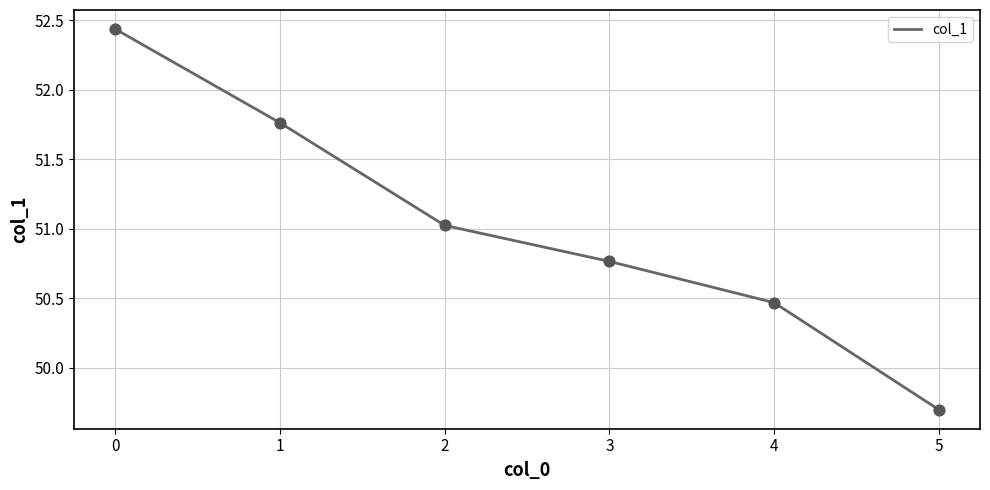

What is the change in value from 2 to 3?

-0.3